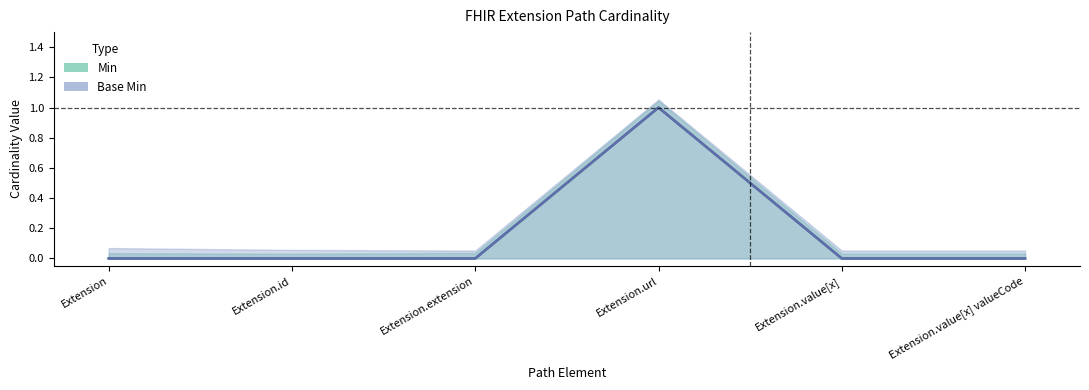

At which label is Base Min closest to 0?

Extension